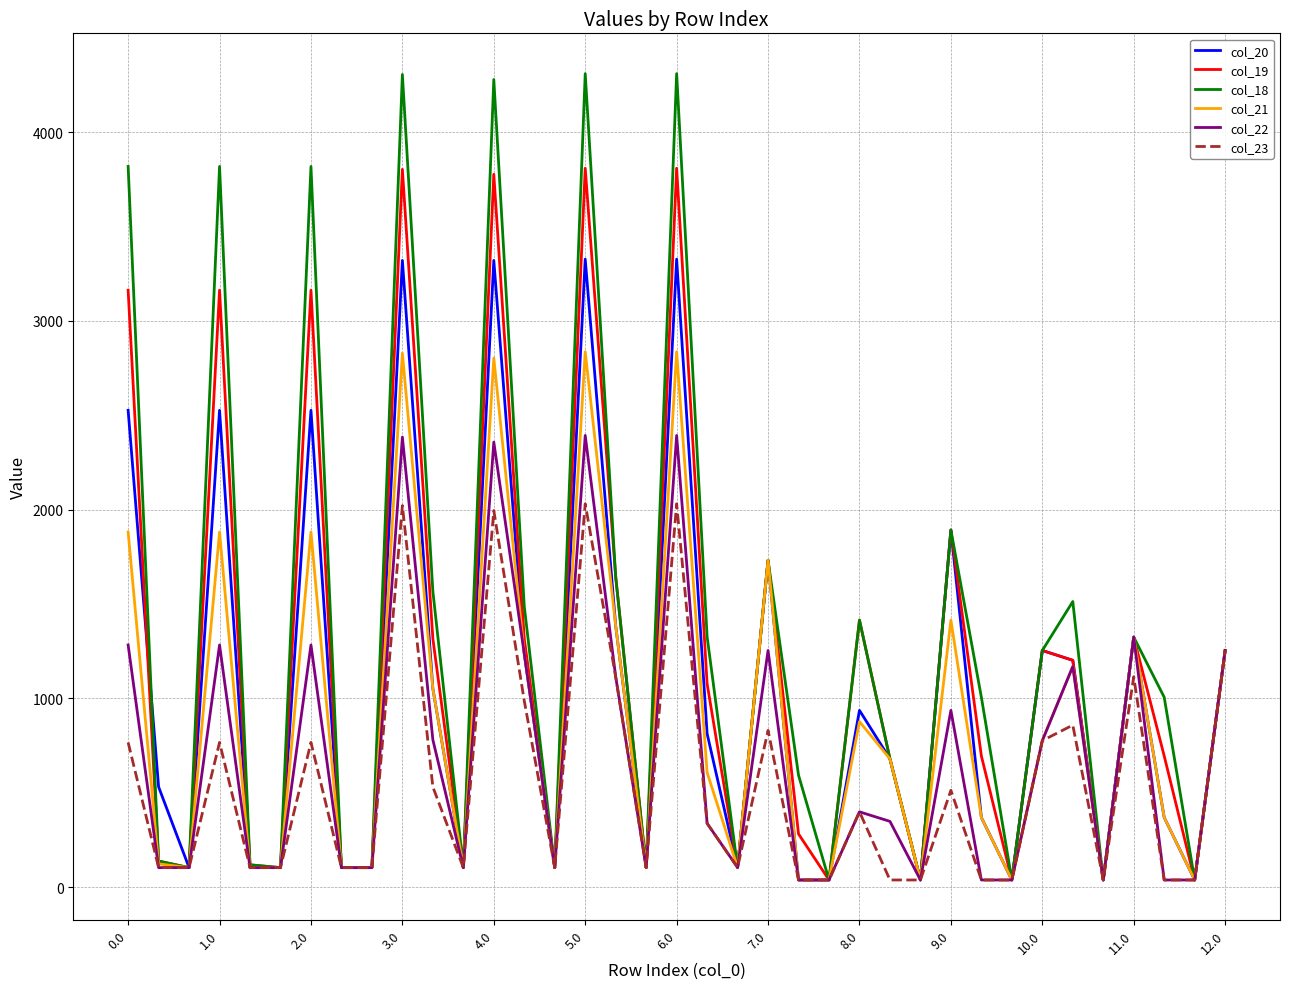

Count the number of categories in the chart.

37